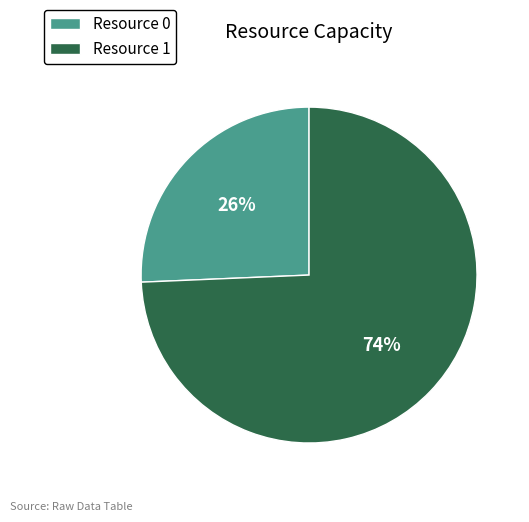

Which has a higher value, Resource 1 or Resource 0?

Resource 1